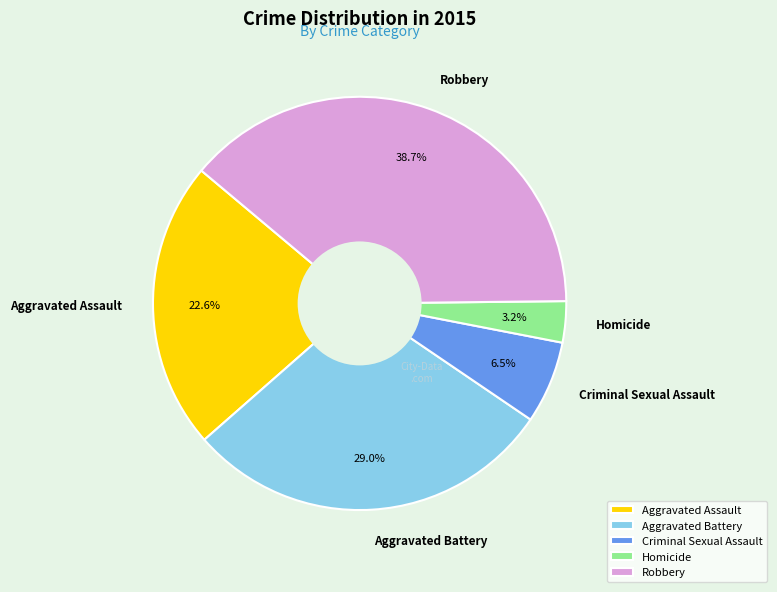

Which category has the smallest portion of the pie?

Homicide